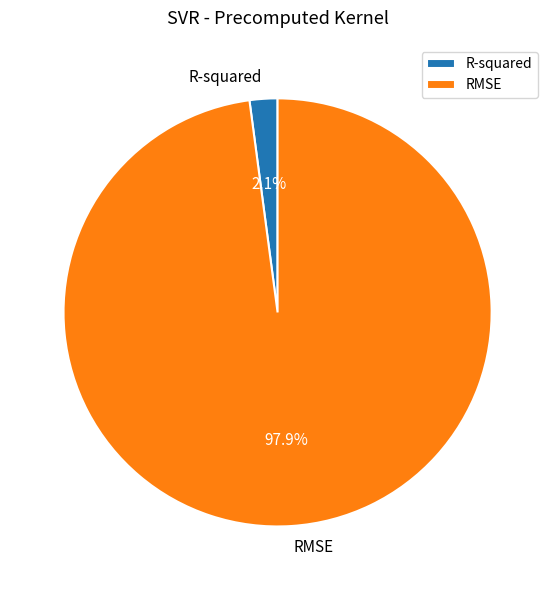

To the nearest percent, what is the difference between the largest and smallest slice percentages?

96%